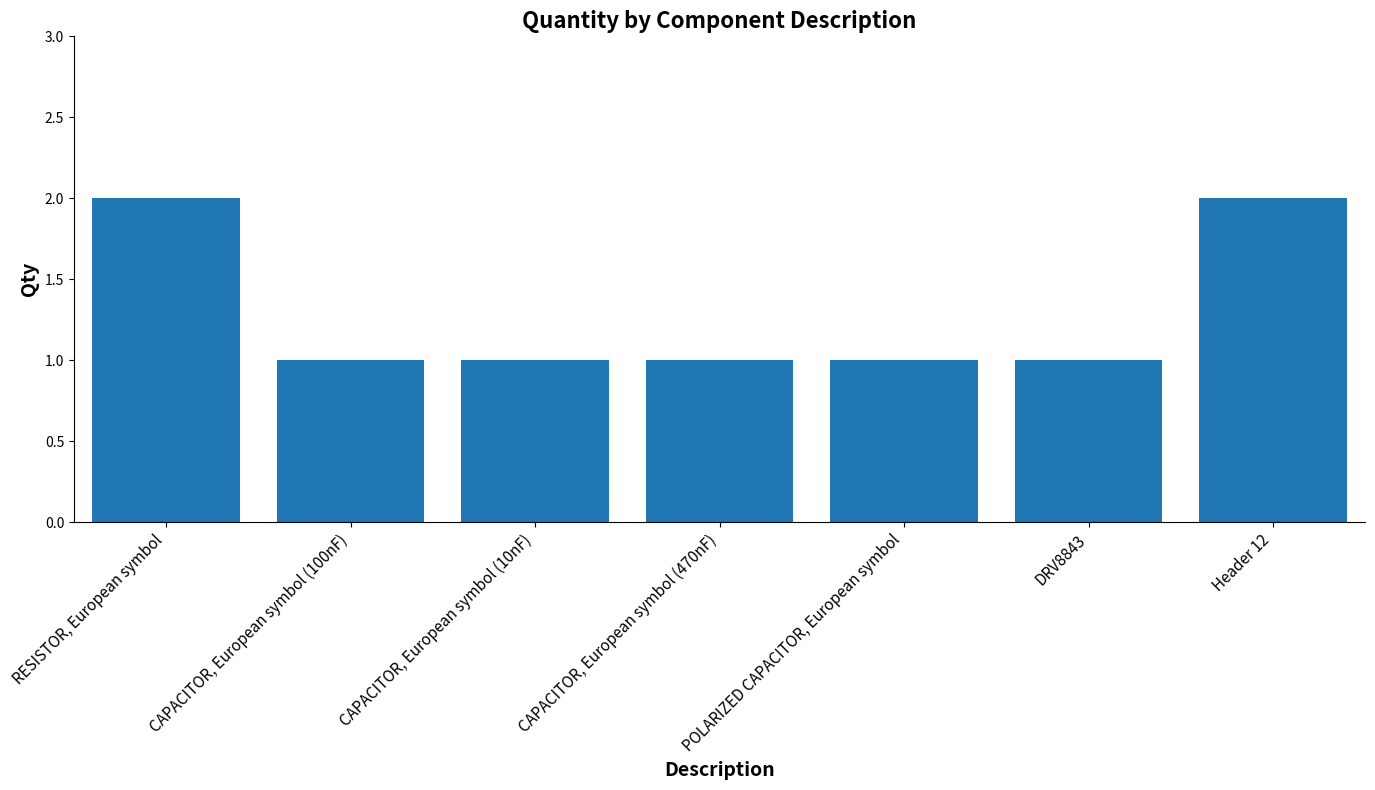

Is it true that the value at CAPACITOR, European symbol (10nF) is 1?

True